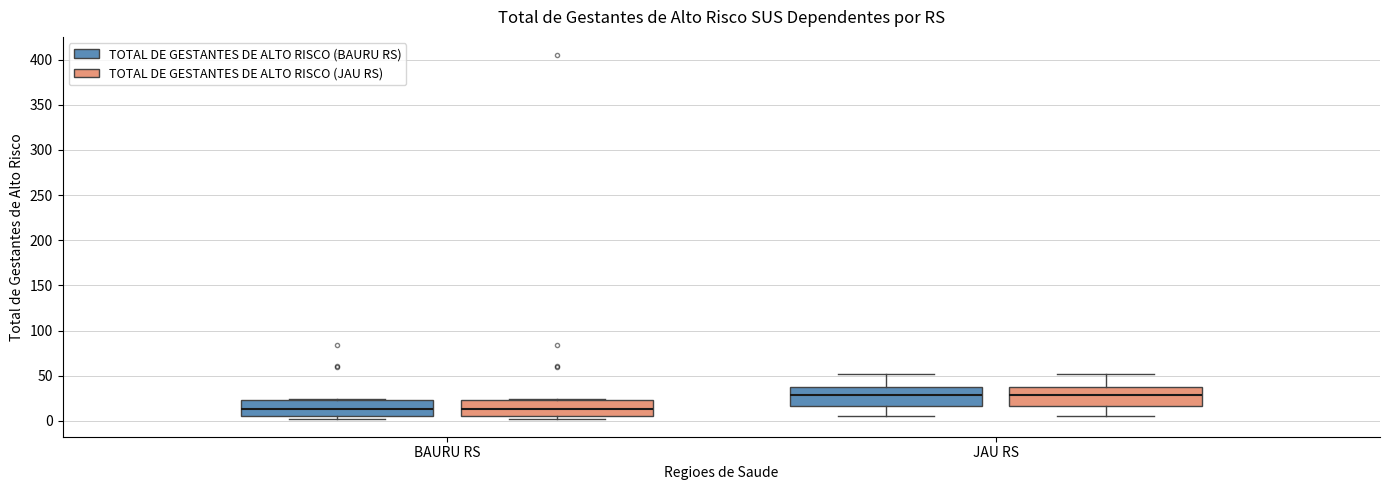

Reading left to right, transcribe this box plot: for each box, give where its median line is, the range the box spans, and where its two whiskers end, as read against the y-axis. The values are not printed on the chart, so give them approximately, as read against the axis.

BAURU RS (TOTAL DE GESTANTES DE ALTO RISCO (BAURU RS)): median 15, box 5 to 25, whiskers 5 (just below the box's lower edge) to 25
BAURU RS (TOTAL DE GESTANTES DE ALTO RISCO (JAU RS)): median 15, box 5 to 25, whiskers 5 (just below the box's lower edge) to 25
JAU RS (TOTAL DE GESTANTES DE ALTO RISCO (BAURU RS)): median 30, box 15 to 35, whiskers 5 to 50
JAU RS (TOTAL DE GESTANTES DE ALTO RISCO (JAU RS)): median 30, box 15 to 35, whiskers 5 to 50